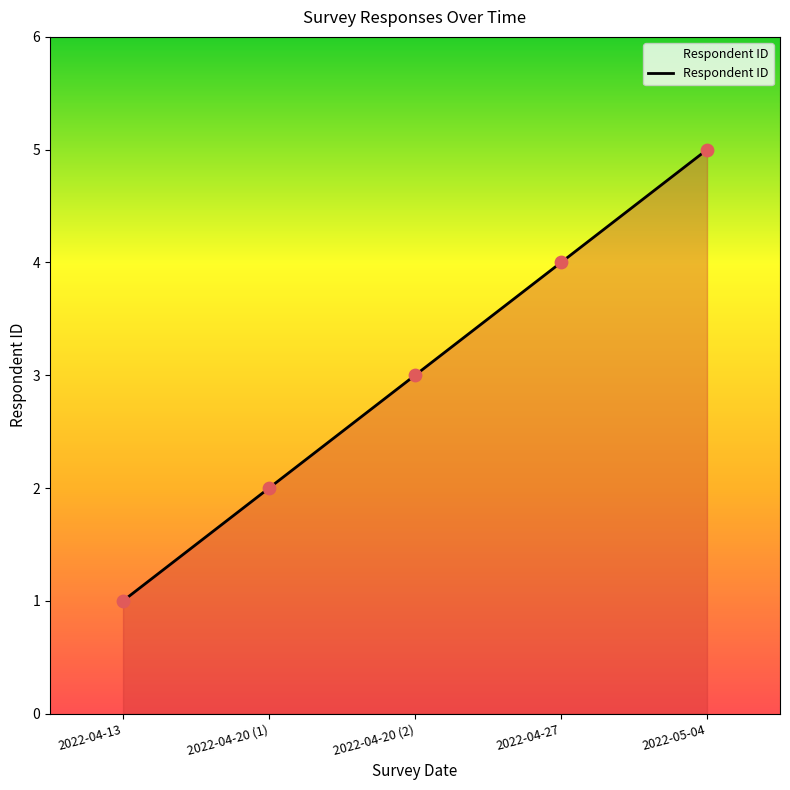

Between 2022-04-20 (1) and 2022-04-13, which is larger?

2022-04-20 (1)